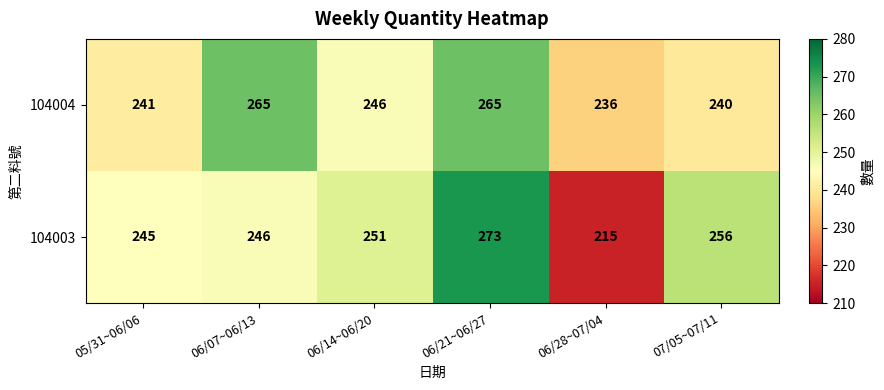

At which category does the chart reach its minimum across all series?

06/28~07/04